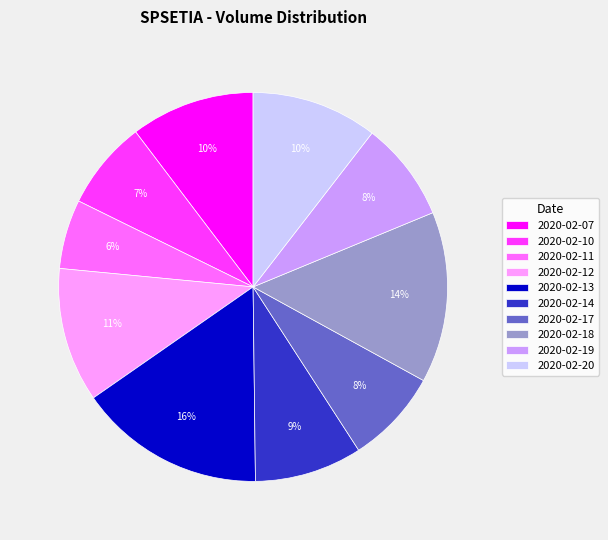

What is the ratio of the value at 2020-02-12 to the value at 2020-02-17?

1.4